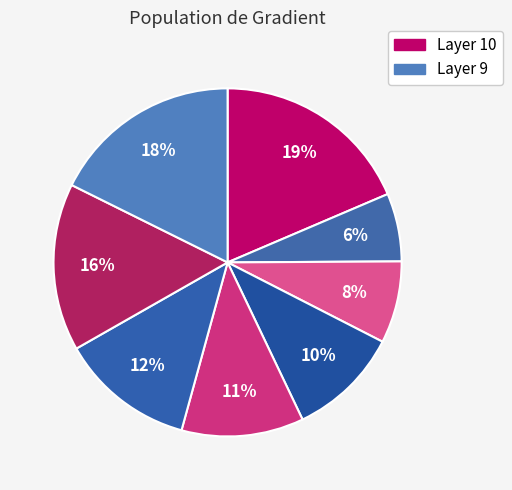

Count the number of slices in the pie.

8